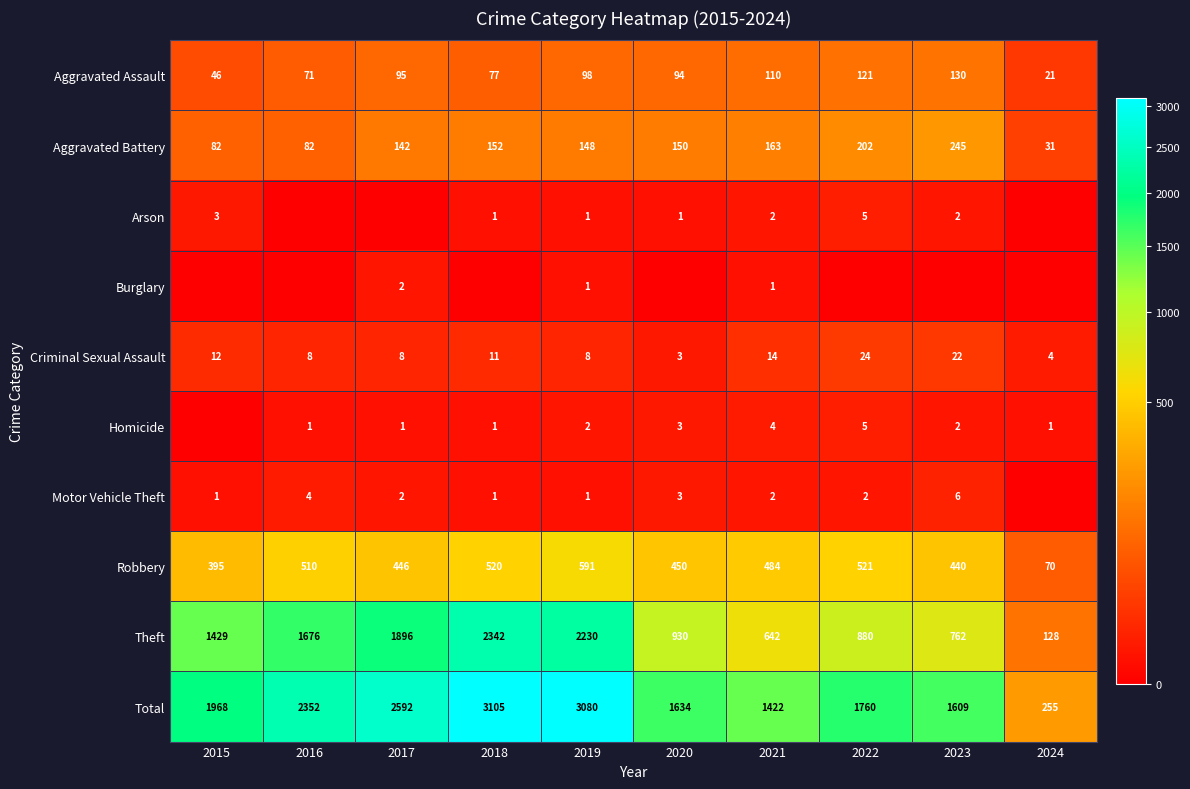

Which category has the highest value in the Motor Vehicle Theft series?

2023